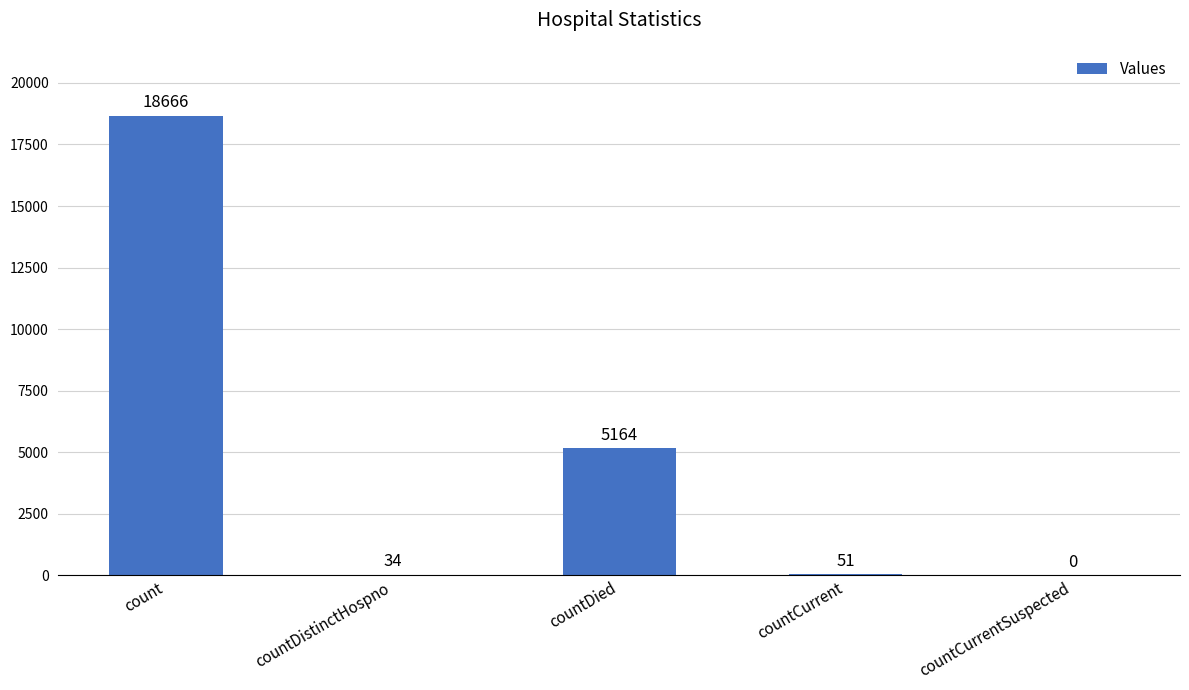

Reading left to right, list all the values displayed in this chart.

count=18666	countDistinctHospno=34	countDied=5164	countCurrent=51	countCurrentSuspected=0